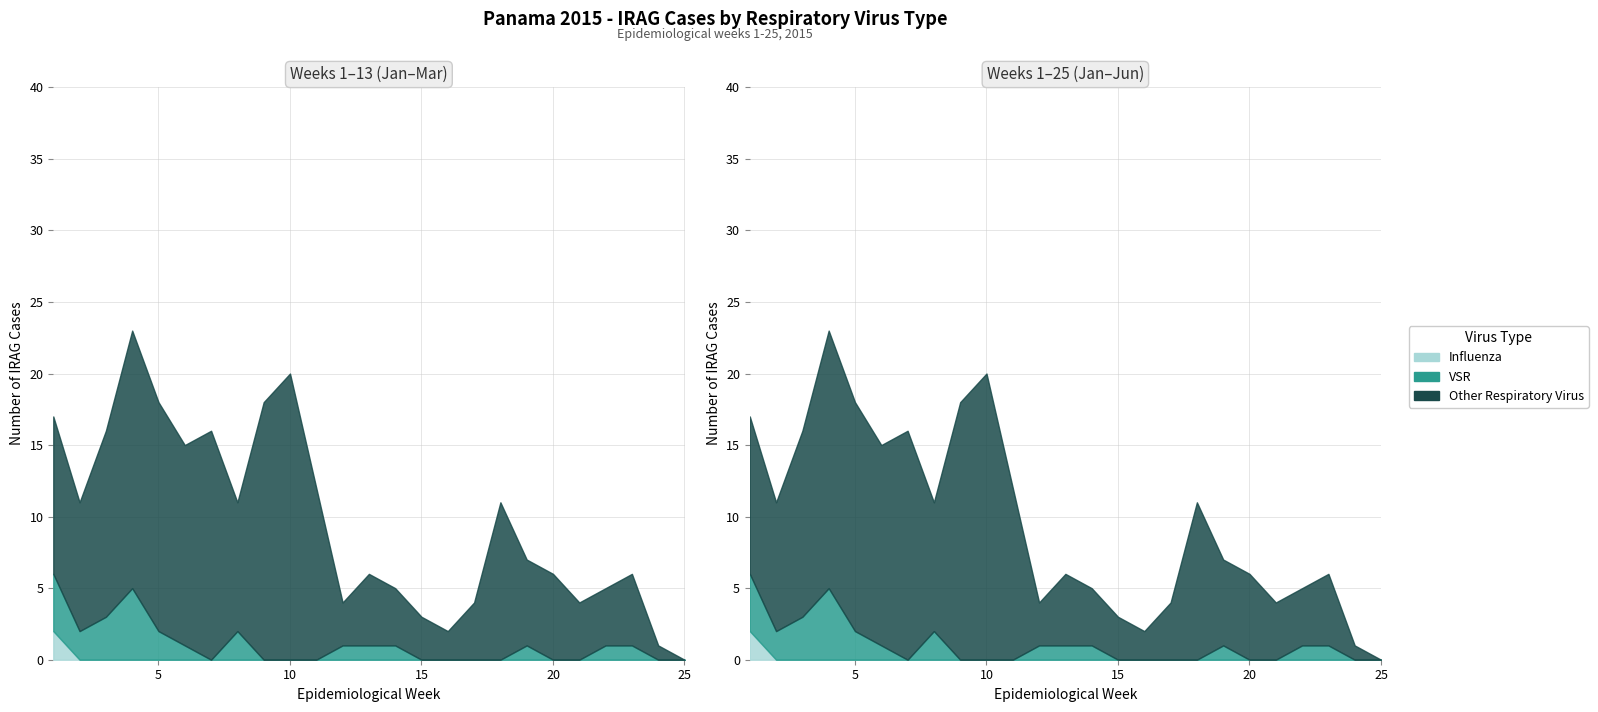

True or false: IRAG_casos_OVR and IRAG_casos_VSR intersect in this chart.

False